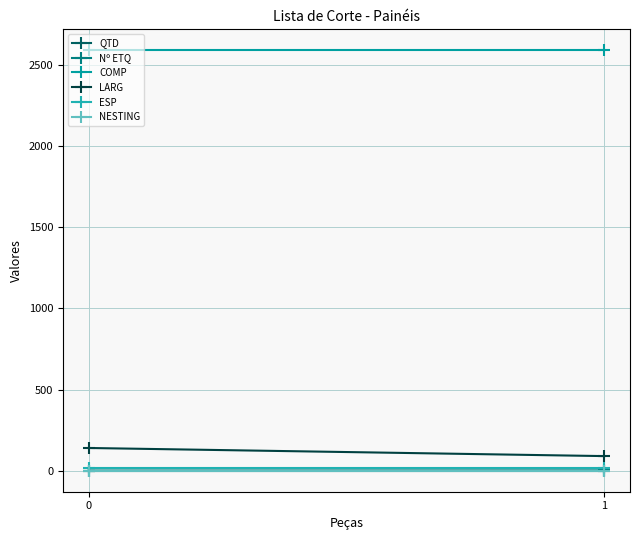

The ESP series shows 19 at 0. True or false?

True